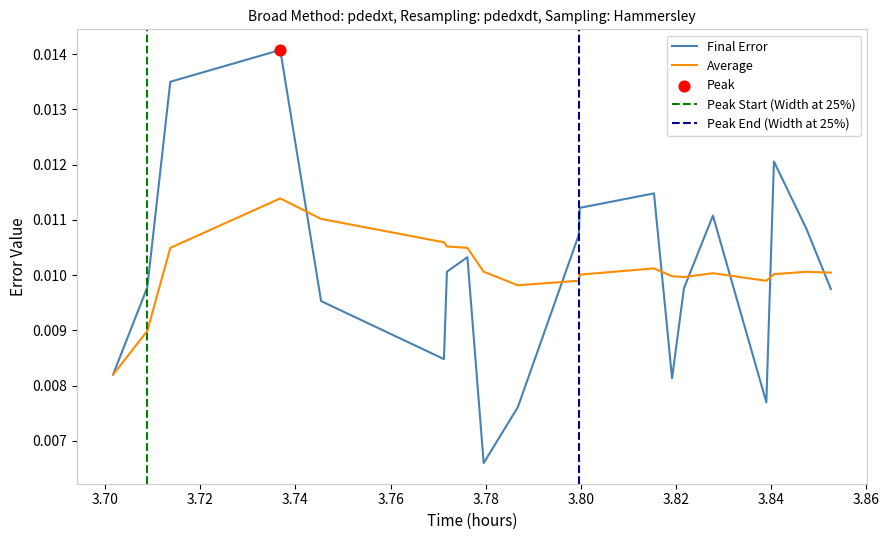

Which series has the largest total across all categories?

Average